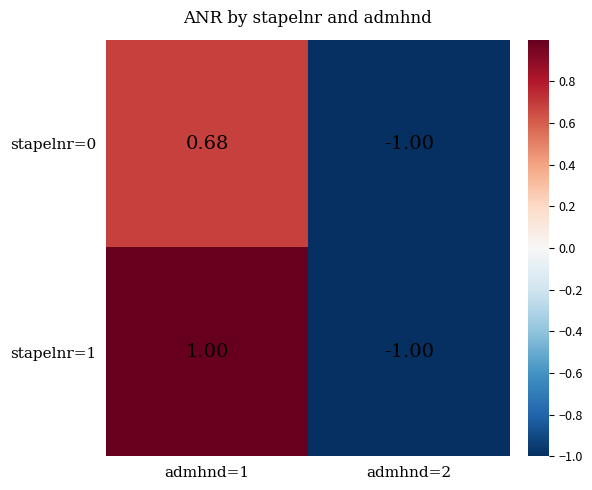

At which category is the sum across all series the highest?

admhnd=1